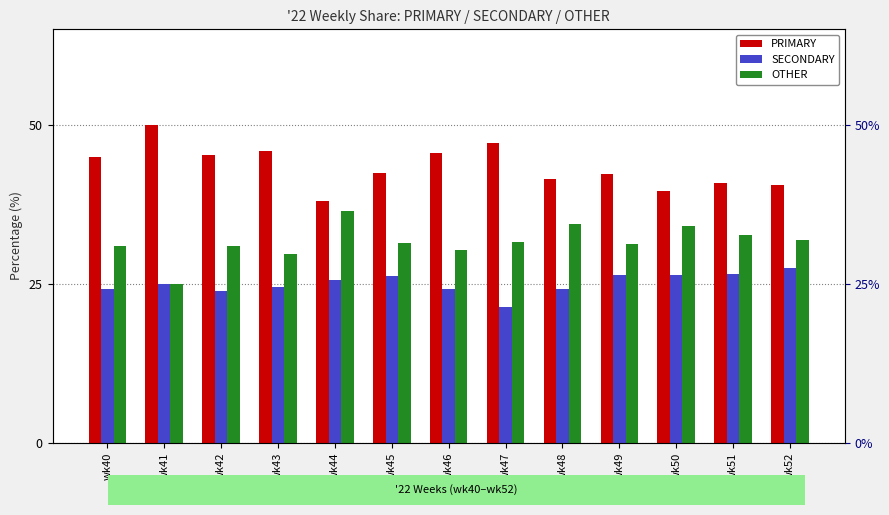

What is the difference between the second highest and second lowest values in the PRIMARY series?

7.5